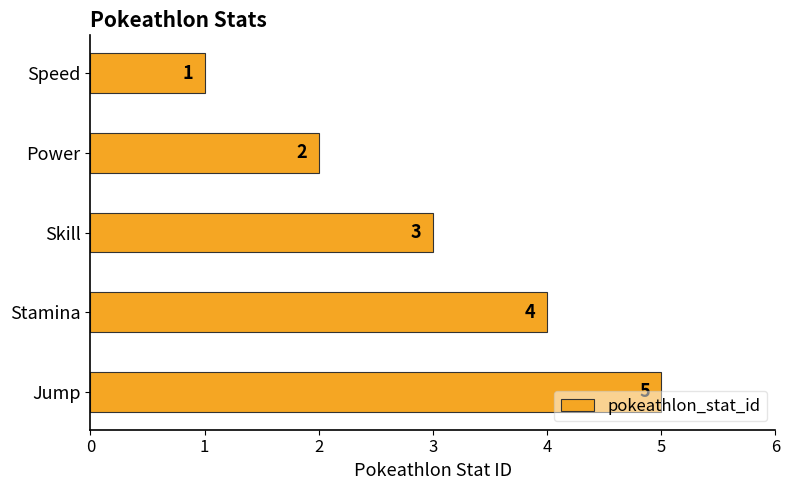

What is the greatest value displayed?

5